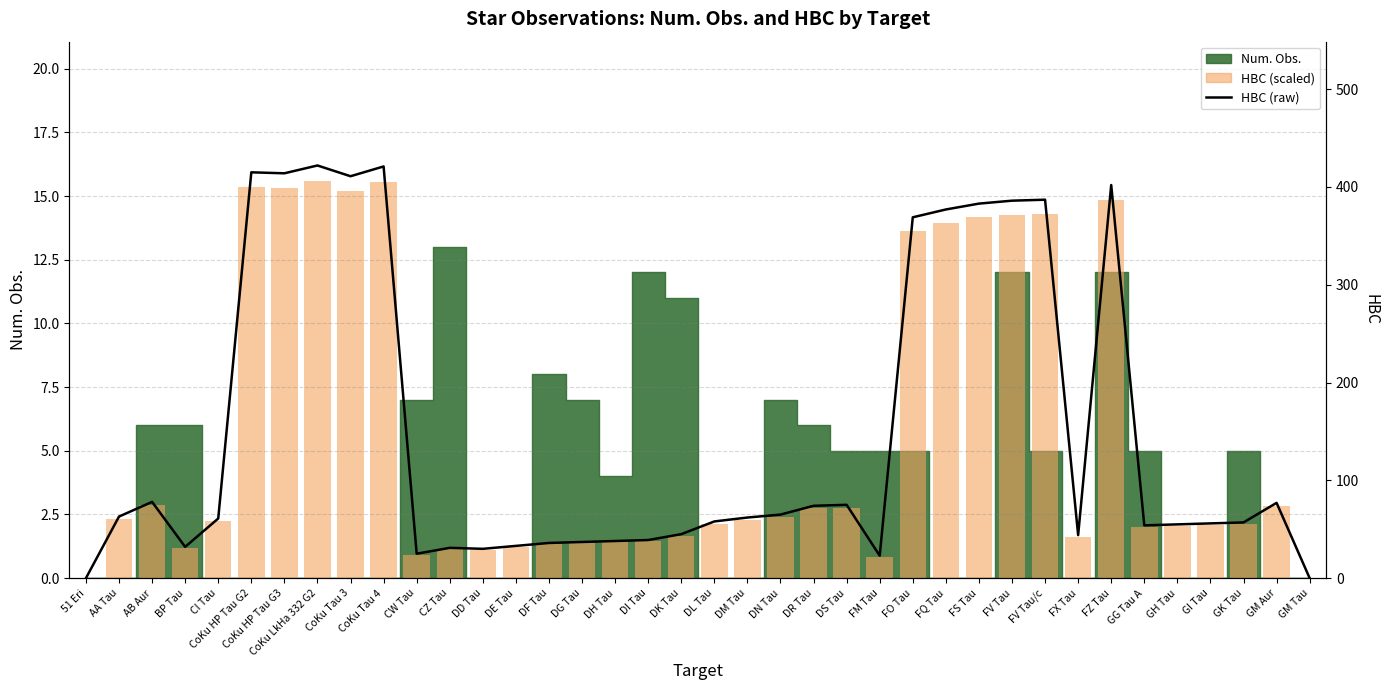

Where does the HBC (scaled) series first go above 2?

AA Tau